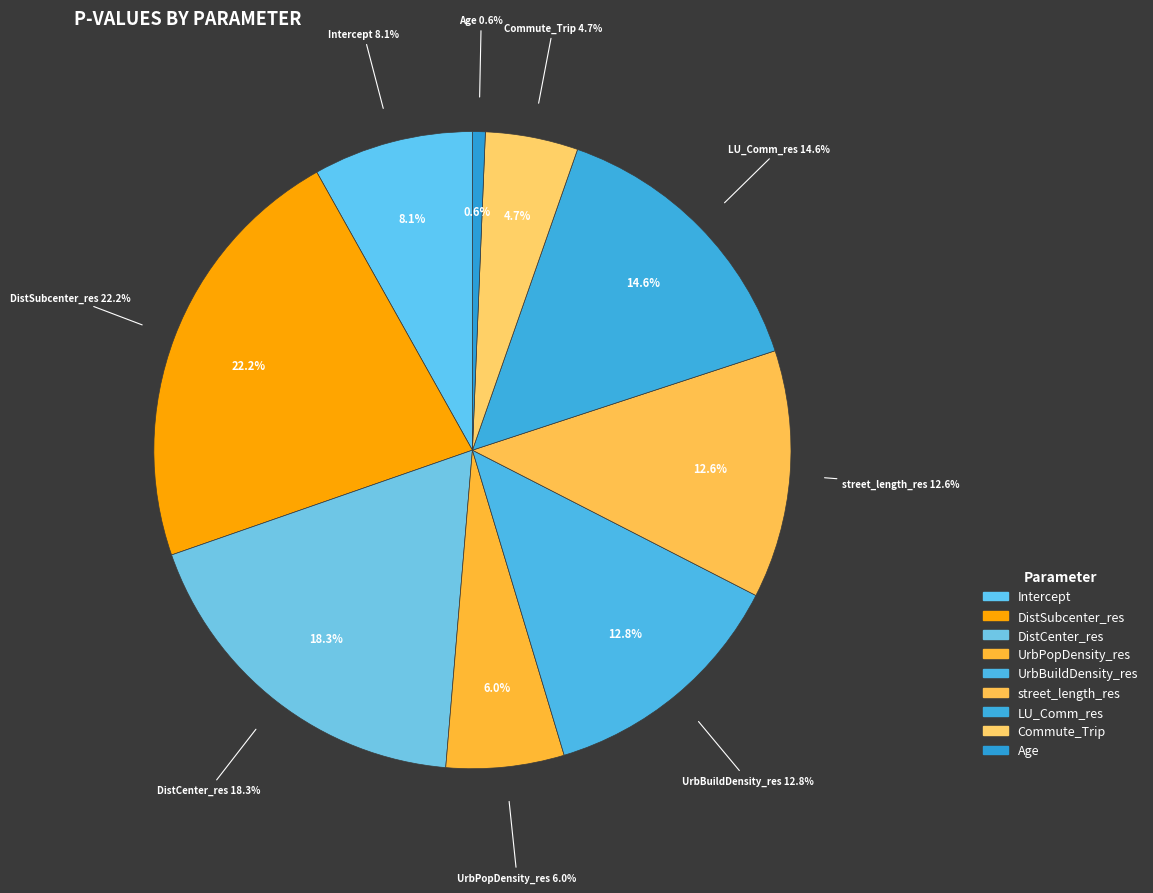

Which category has the smallest portion of the pie?

Age